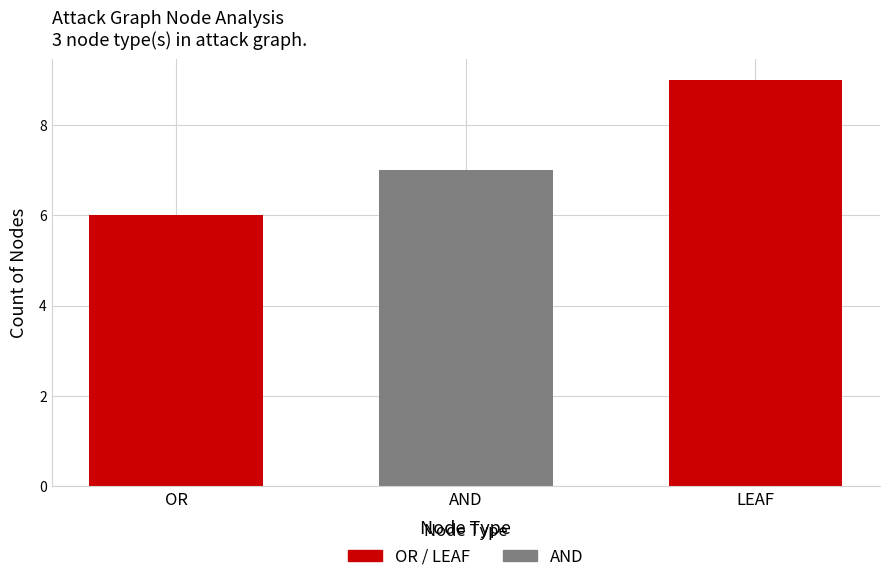

Which label corresponds to the smallest value in the chart?

OR